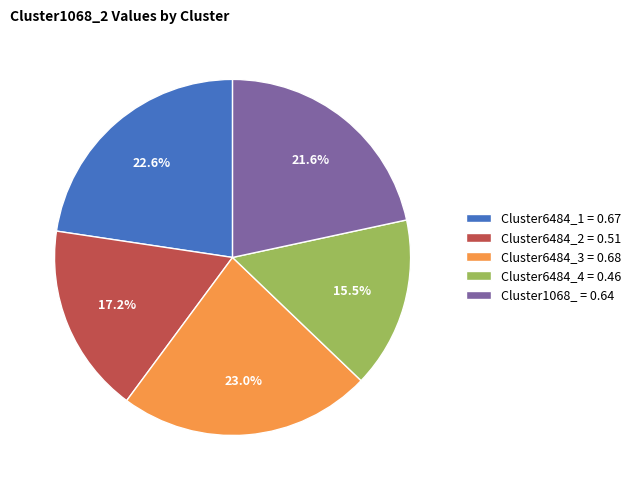

Is there a majority slice in this chart?

No